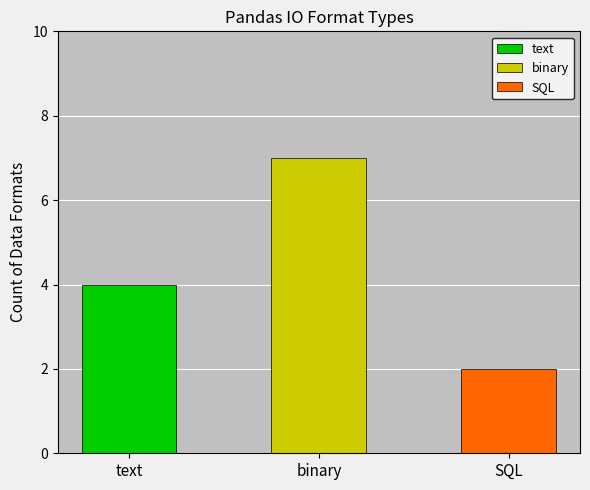

The text series shows 1 at text. True or false?

False